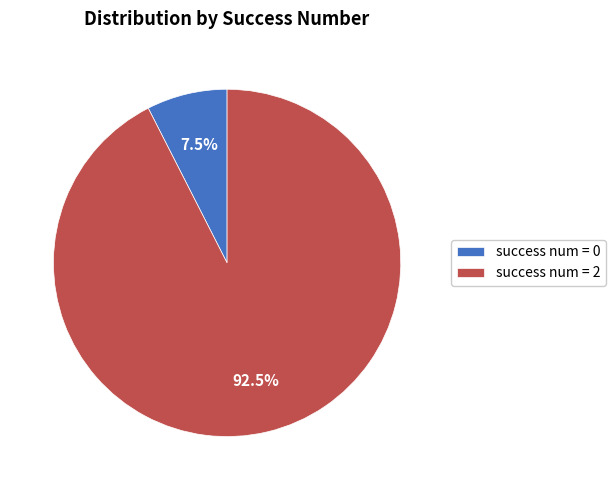

Which slice is the largest?

success num = 2